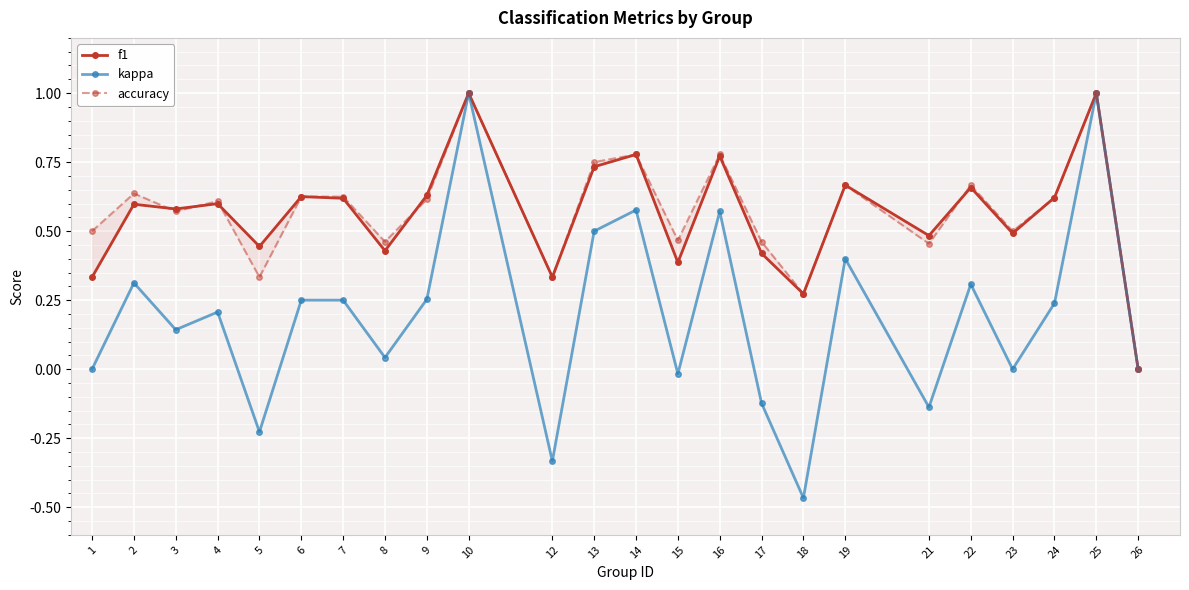

At which category does kappa reach its first local valley?

3